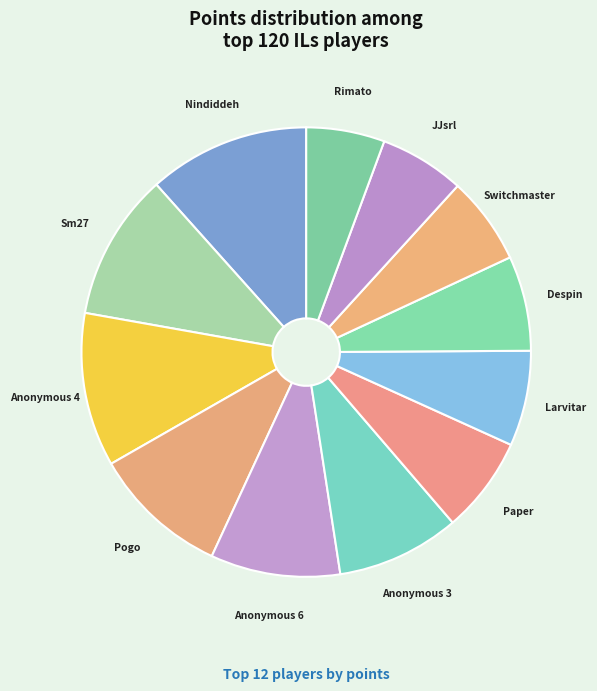

Do Anonymous 3 and Paper together represent more than half of the pie?

No